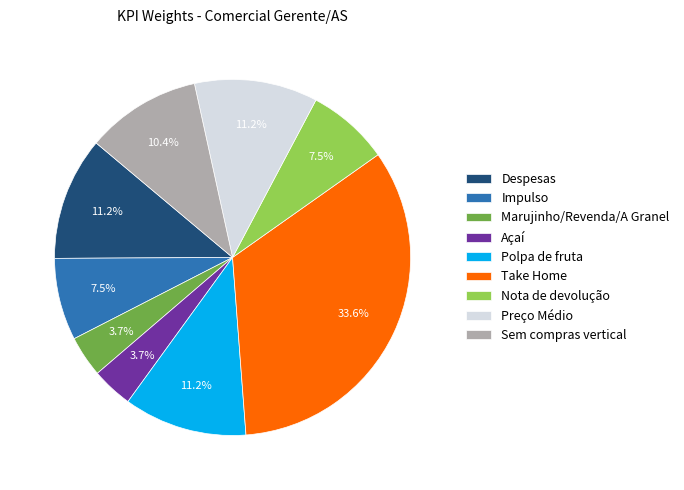

To the nearest percent, what is the average slice percentage?

11%